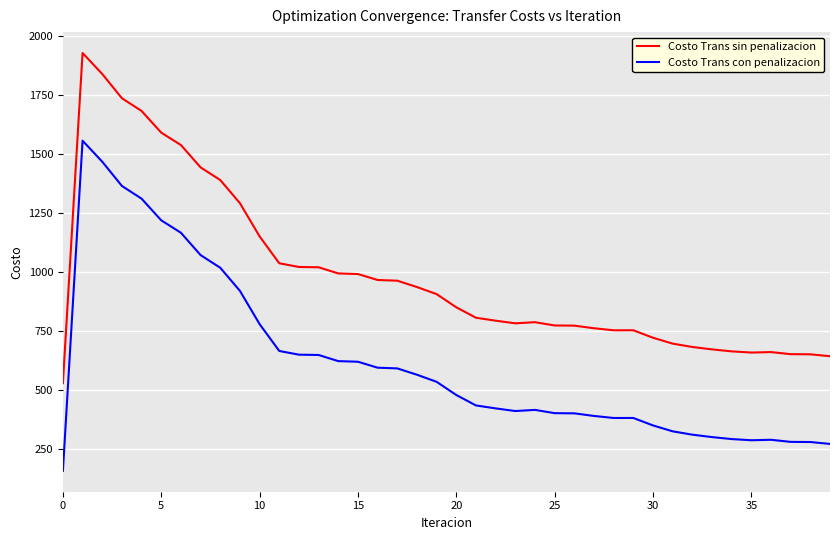

True or false: Costo Trans sin penalizacion and Costo Trans con penalizacion cross at least once.

False